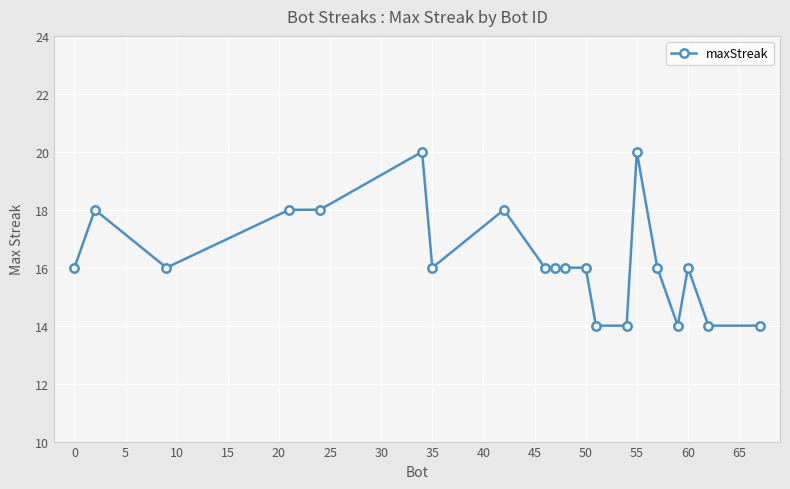

How many data points does each series have?

20